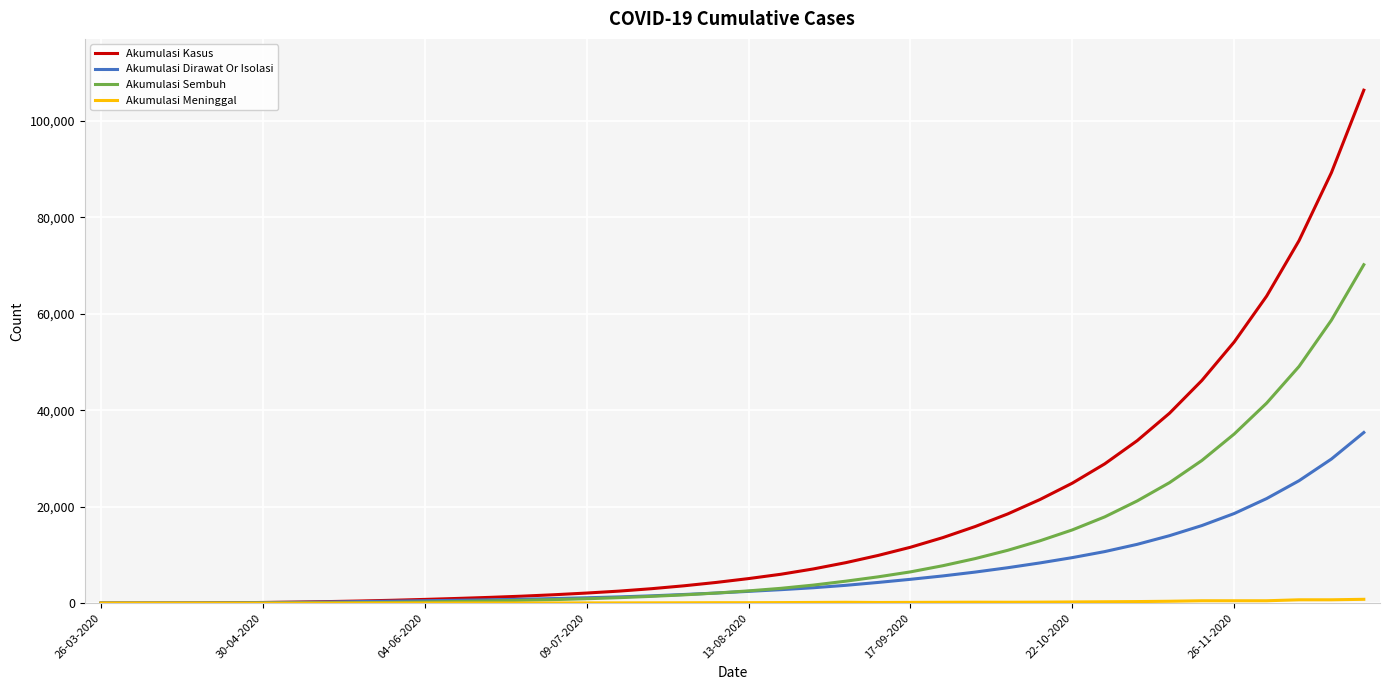

What is the maximum value shown in the chart?

106400